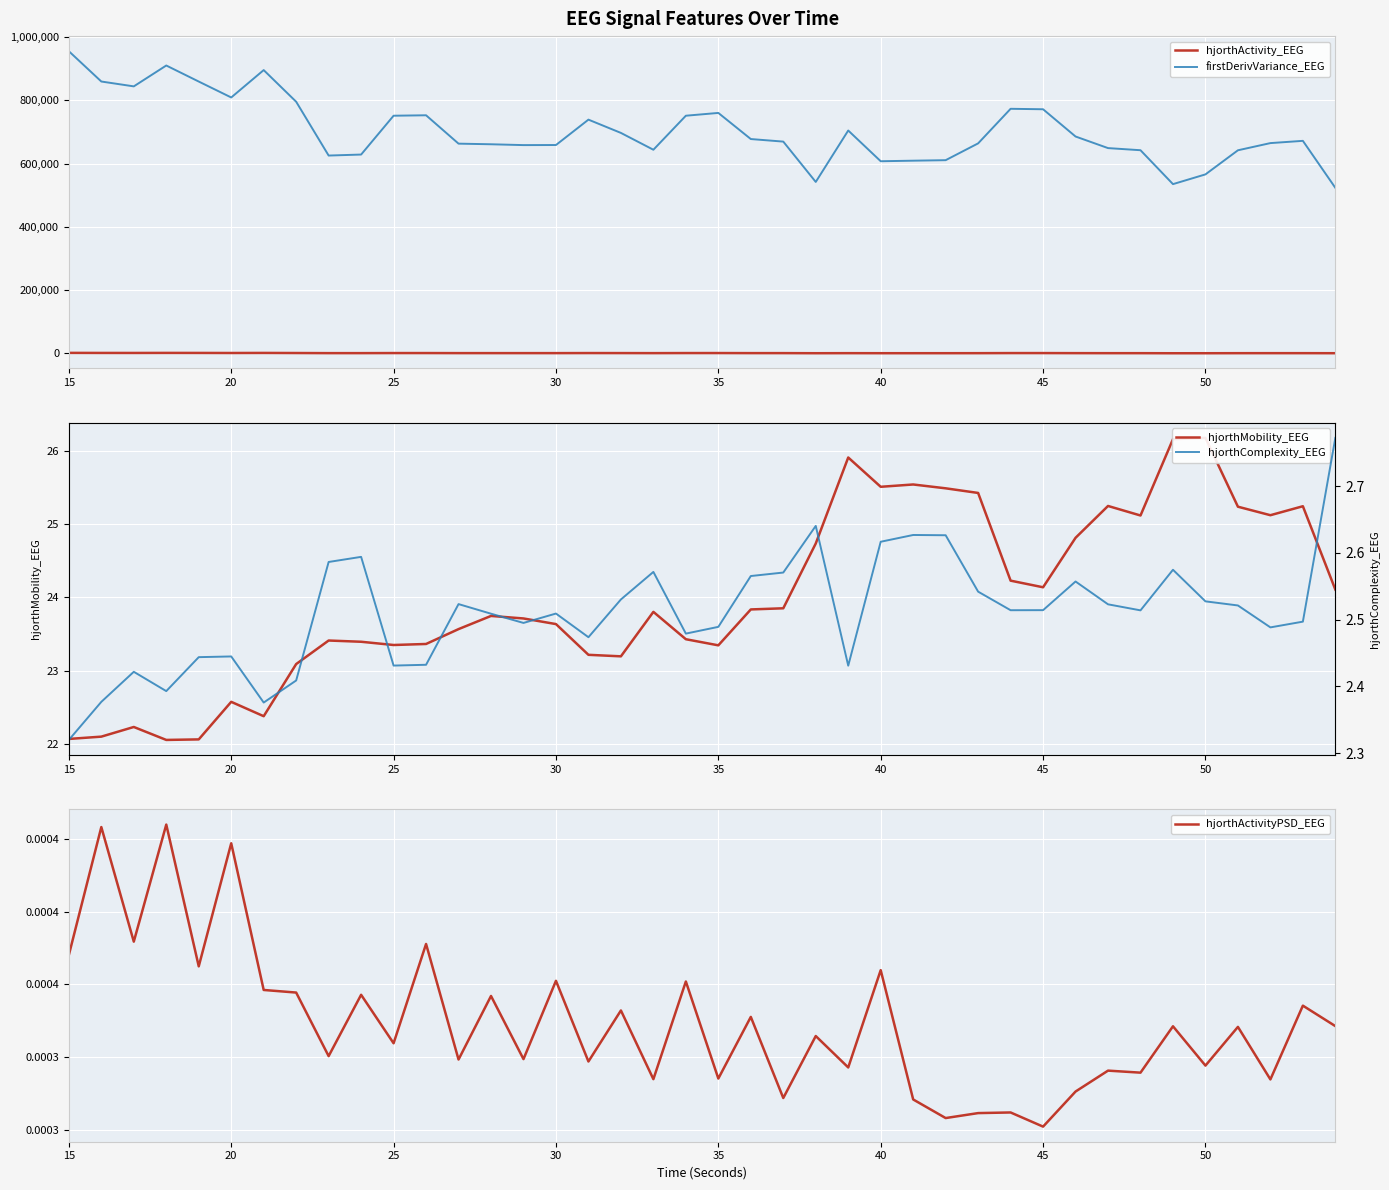

What is the maximum value for firstDerivVariance_EEG?

955086.7